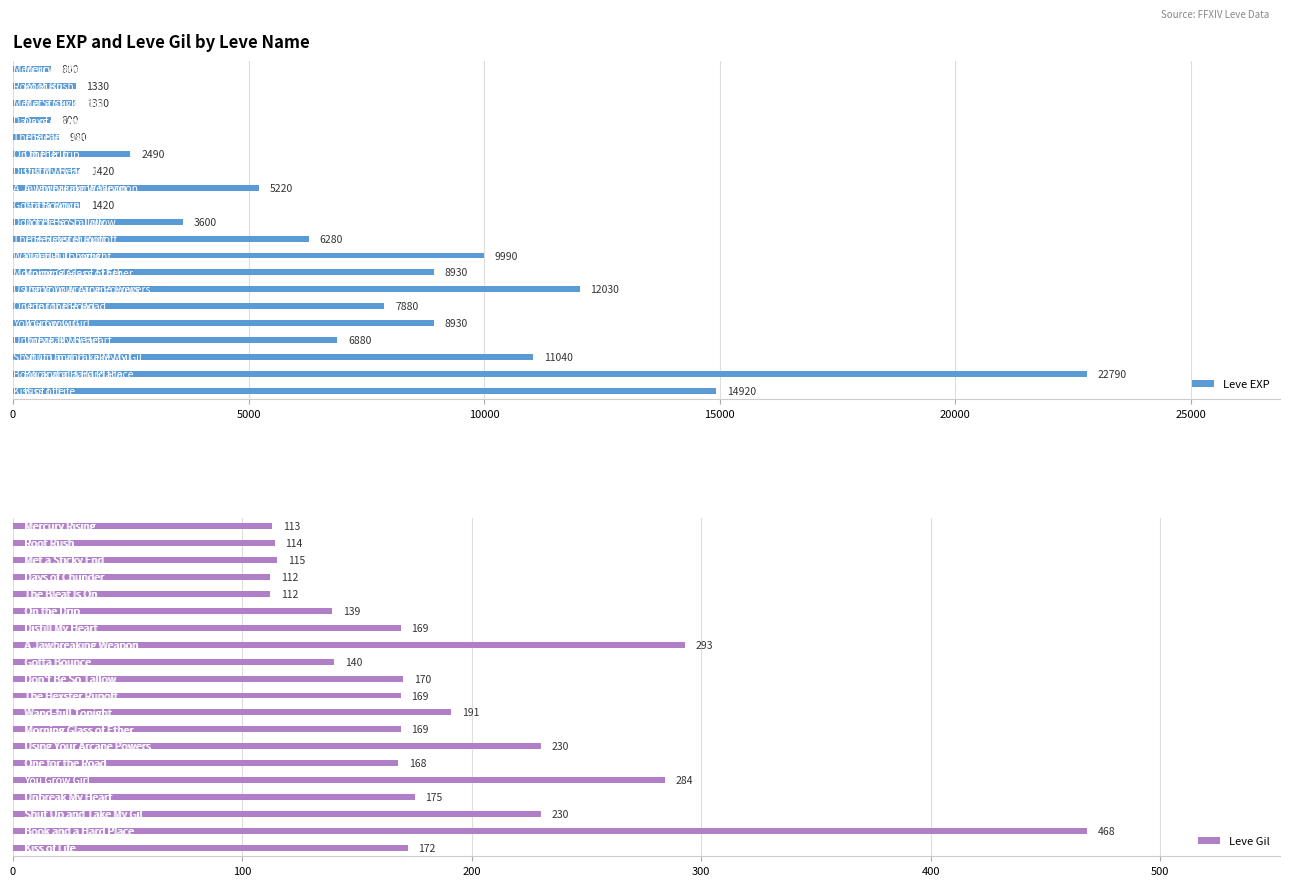

What is the difference between the maximum and second lowest values in the Leve EXP series?

21990